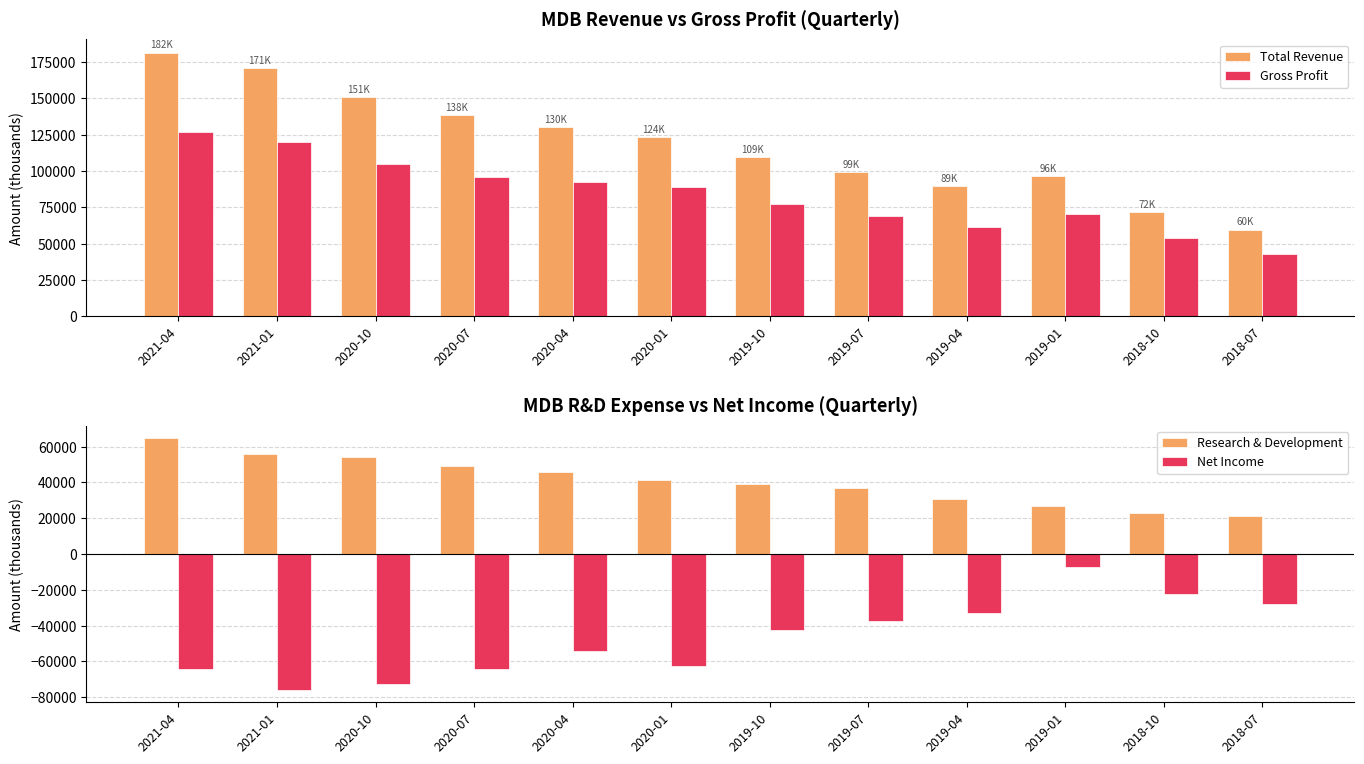

The Total Revenue series shows 146339 at 2019-10. True or false?

False